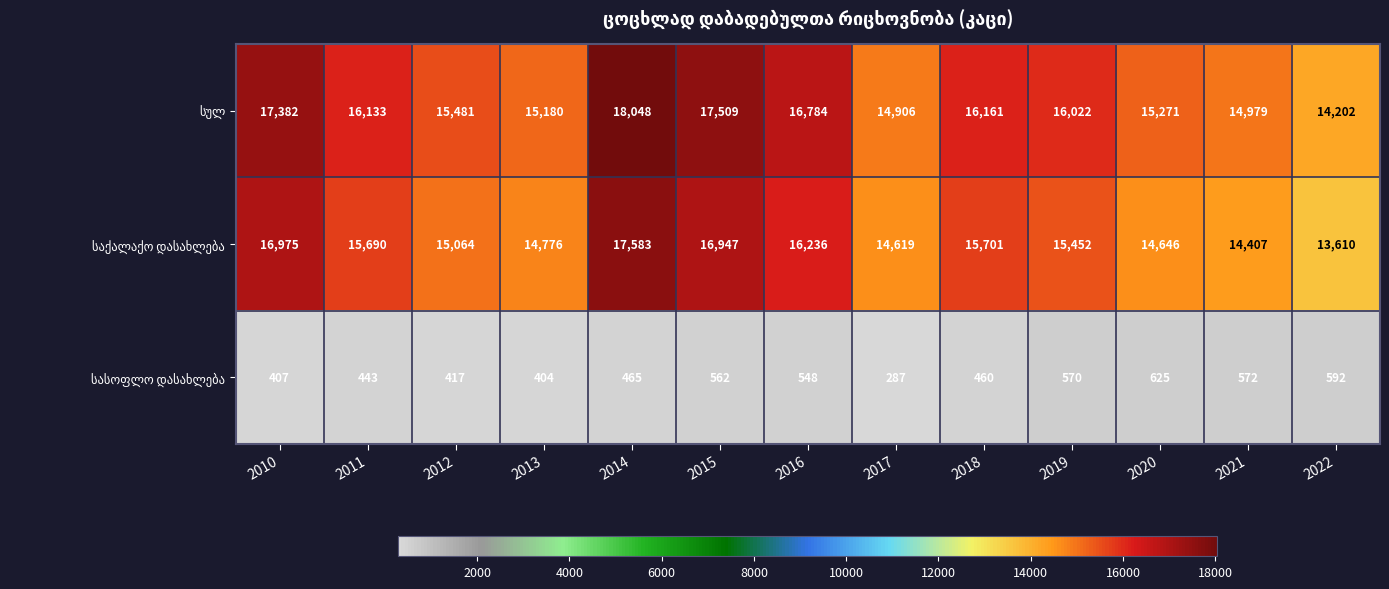

At how many categories does at least one series exceed 16974?

3